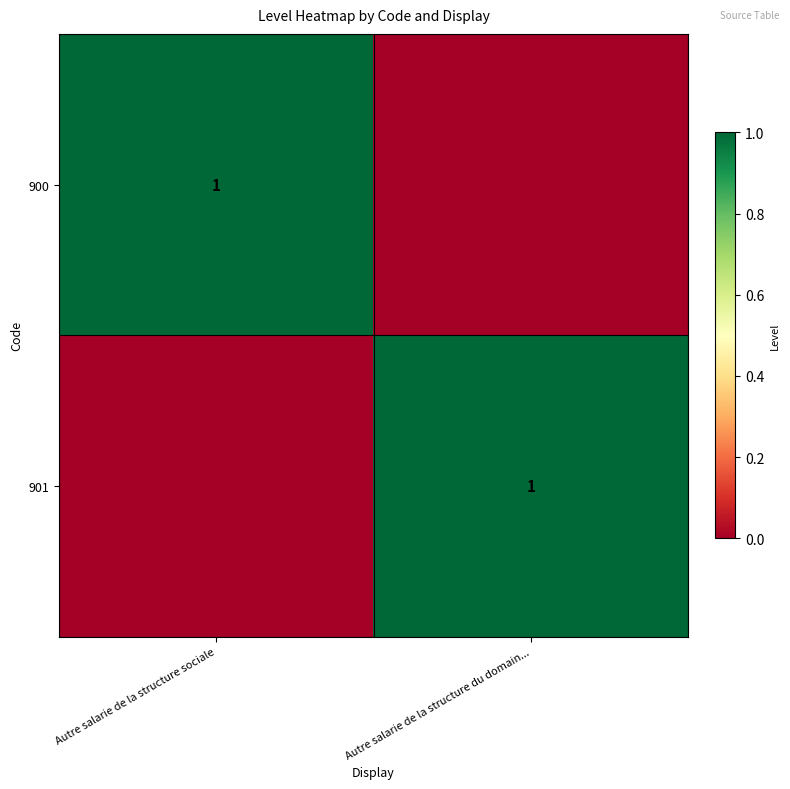

Is it true that 900 equals 1 at Autre salarie de la structure sociale?

True